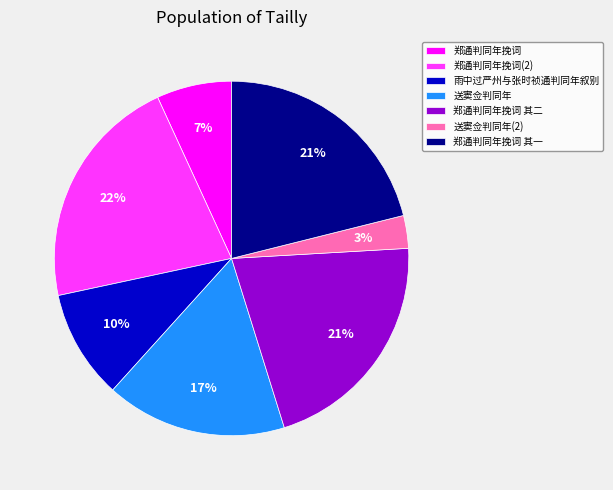

To the nearest percent, what is the average slice percentage?

14%